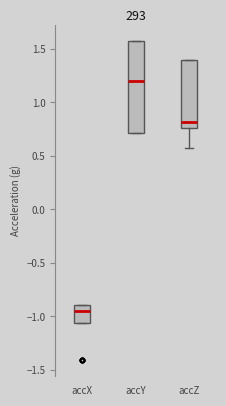

Which box's median line is the lowest?

accX